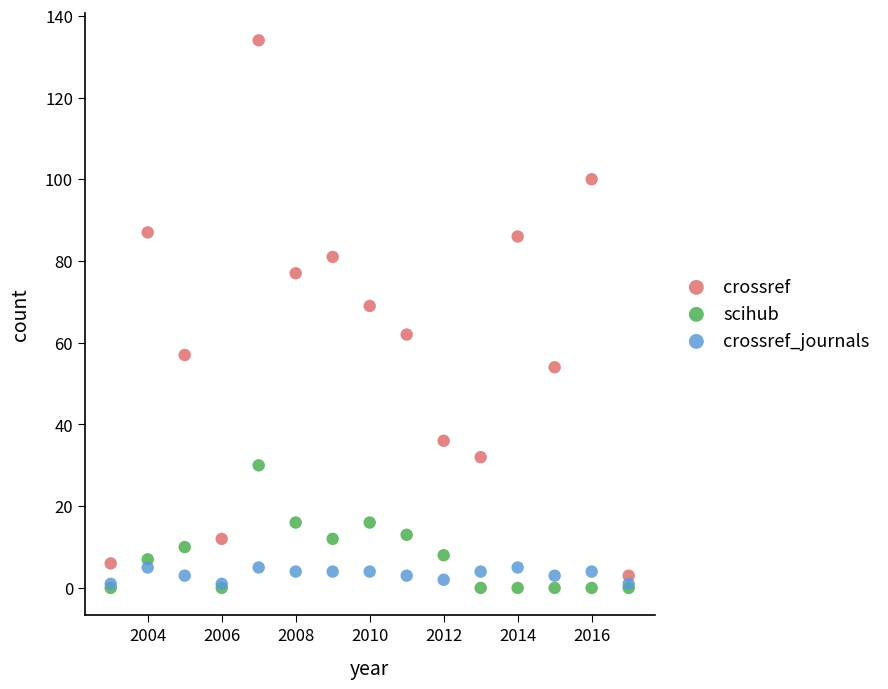

Across all series, what Y value is closest to 67?

69